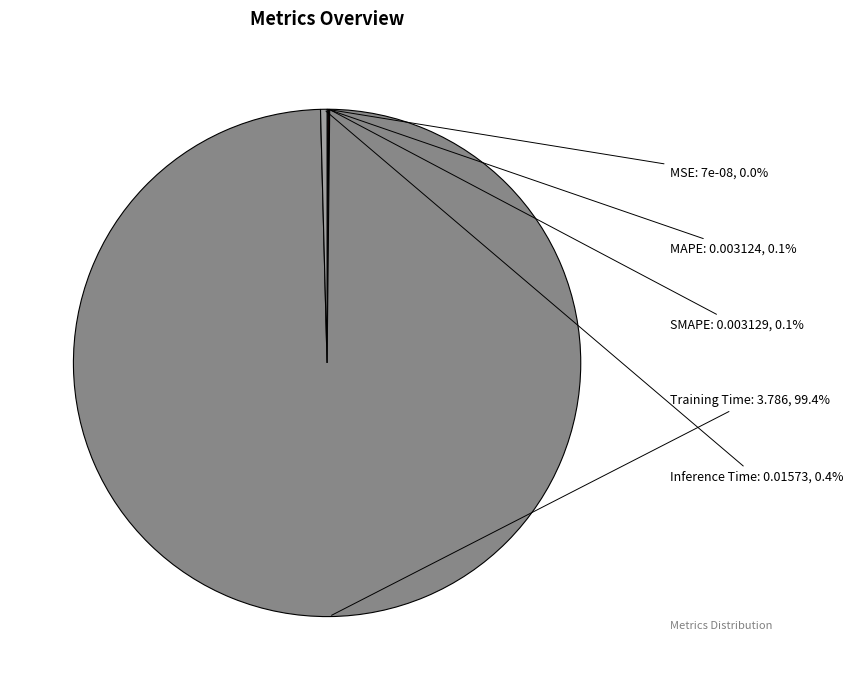

Which slice is the largest?

Training Time